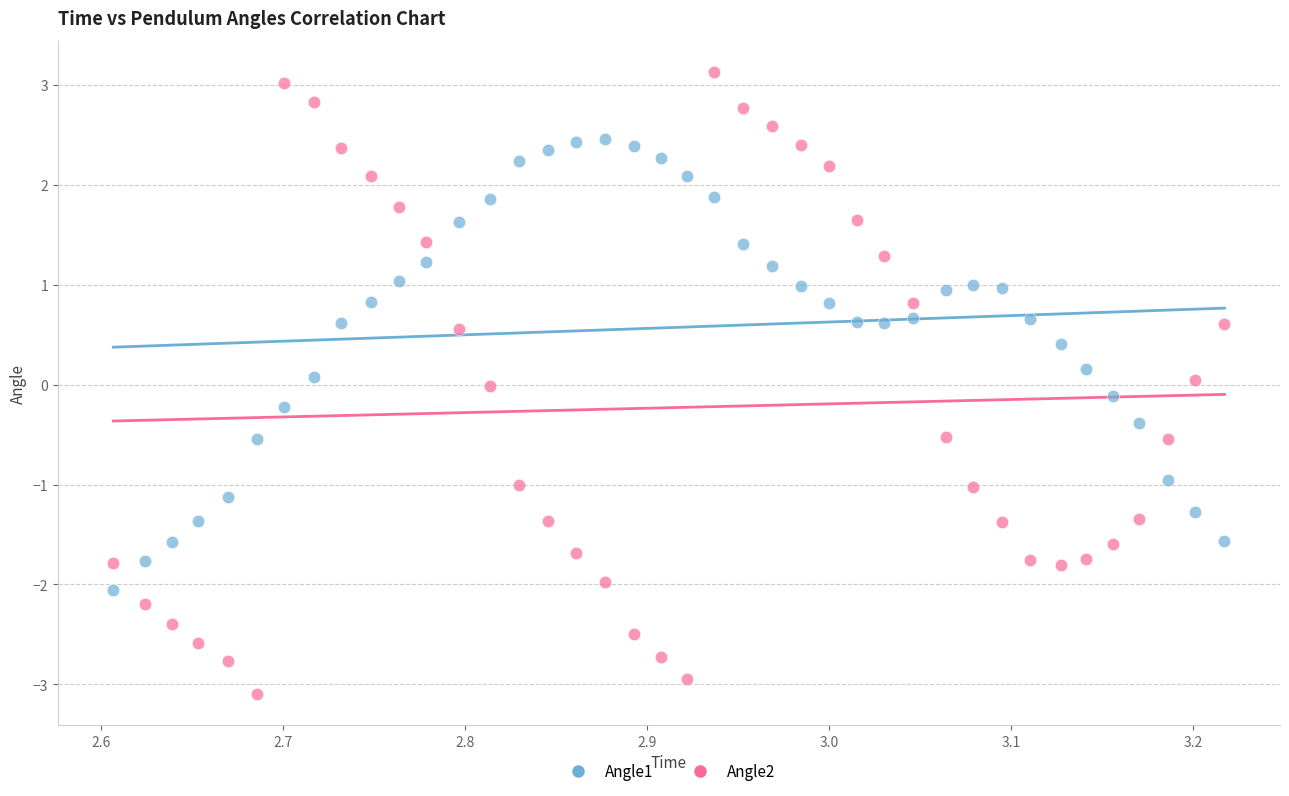

Which series reaches the minimum Y coordinate?

Angle2